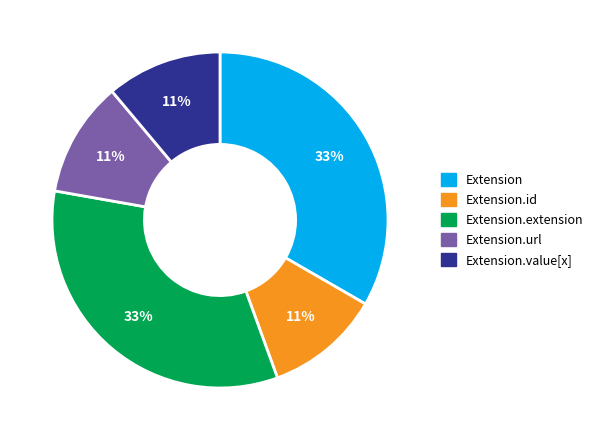

To the nearest percent, what is the average slice percentage?

20%